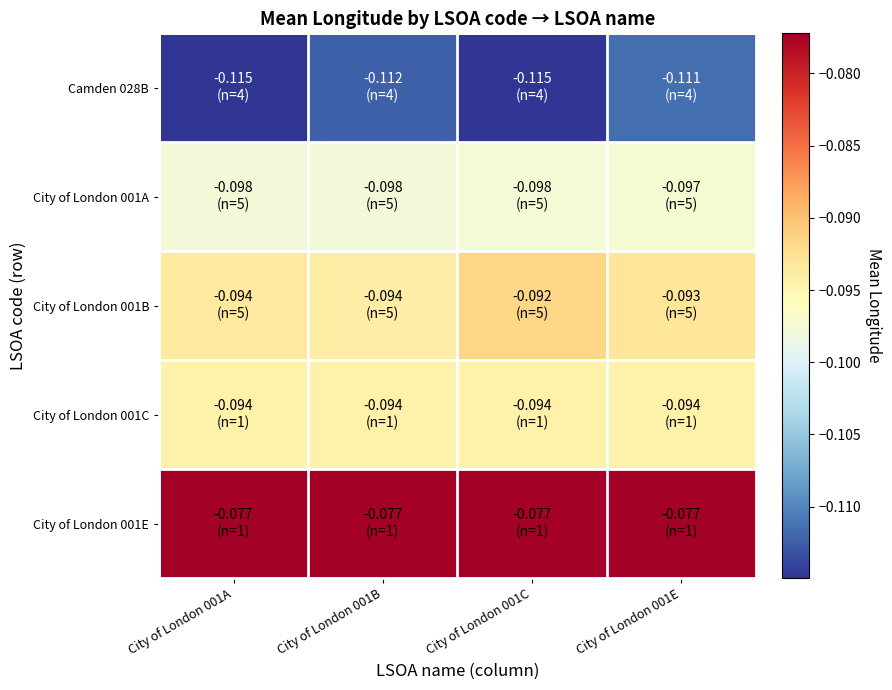

How many distinct data groups are displayed?

5